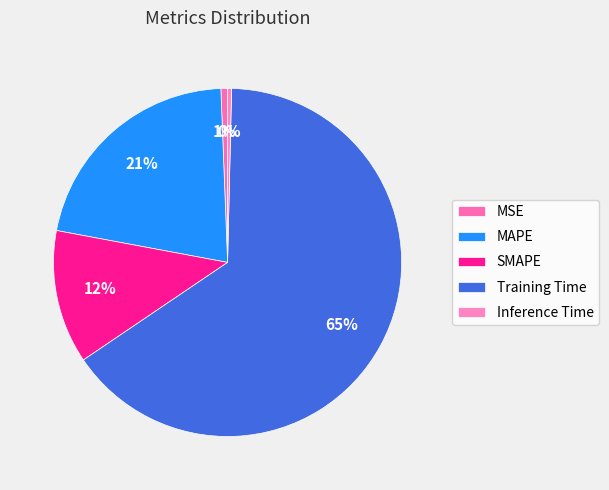

Approximately how many times larger is the value at SMAPE compared to MAPE?

0.6